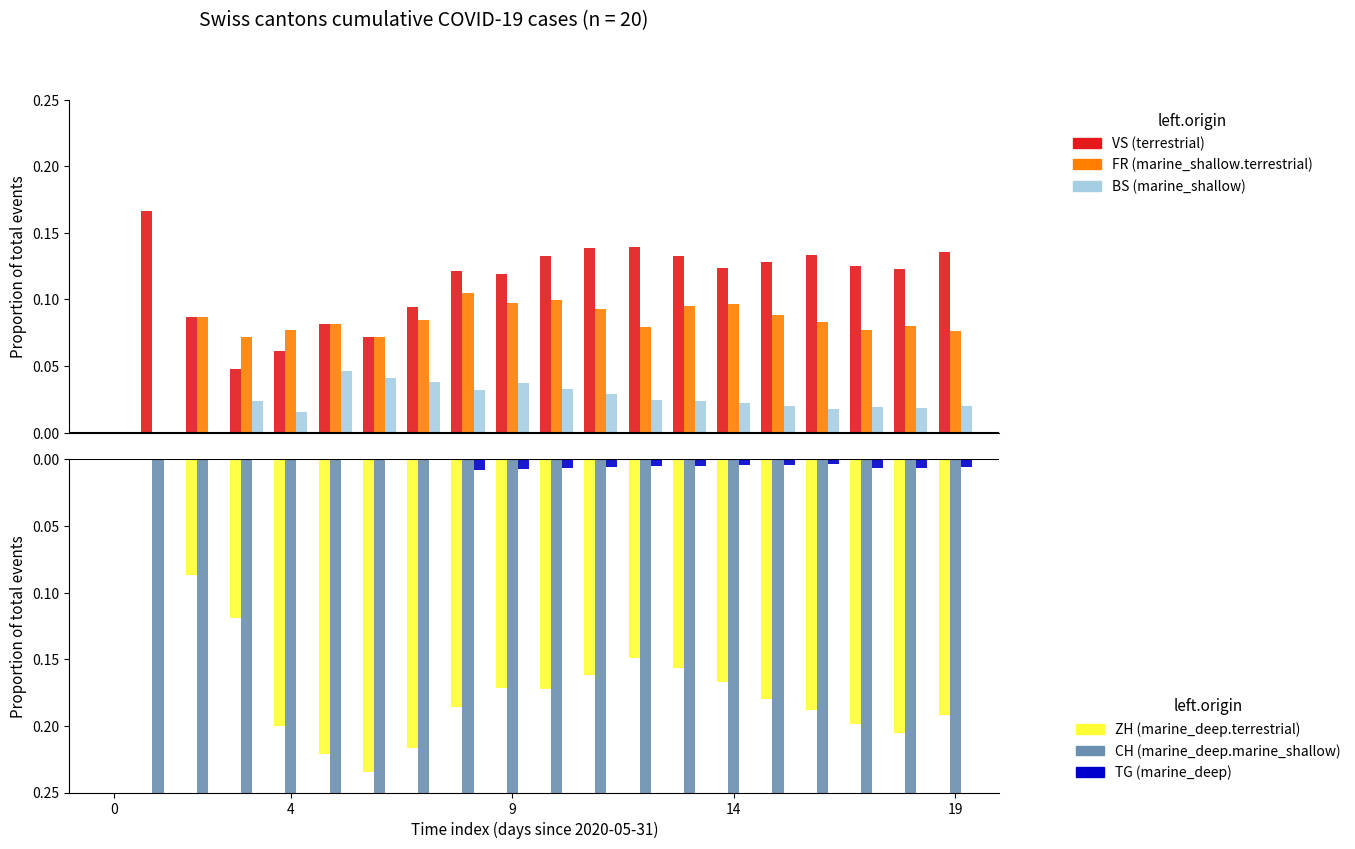

How many bars are there in total?

120